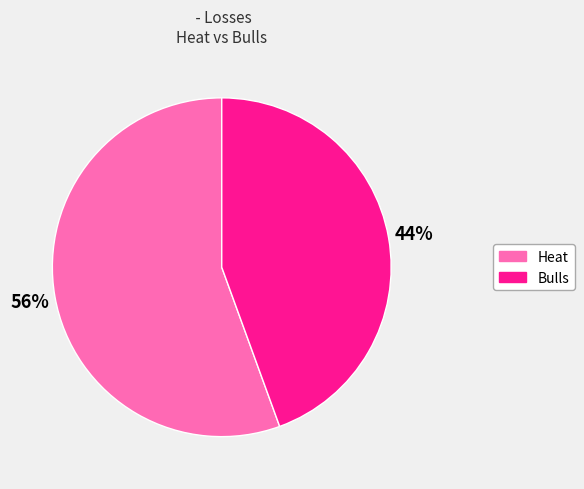

Is the sum of Heat and Bulls greater than half?

Yes